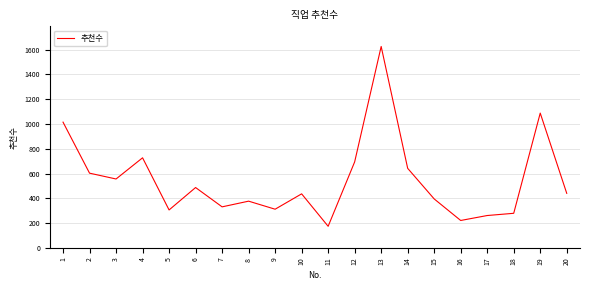

Which label corresponds to the smallest value in the chart?

11